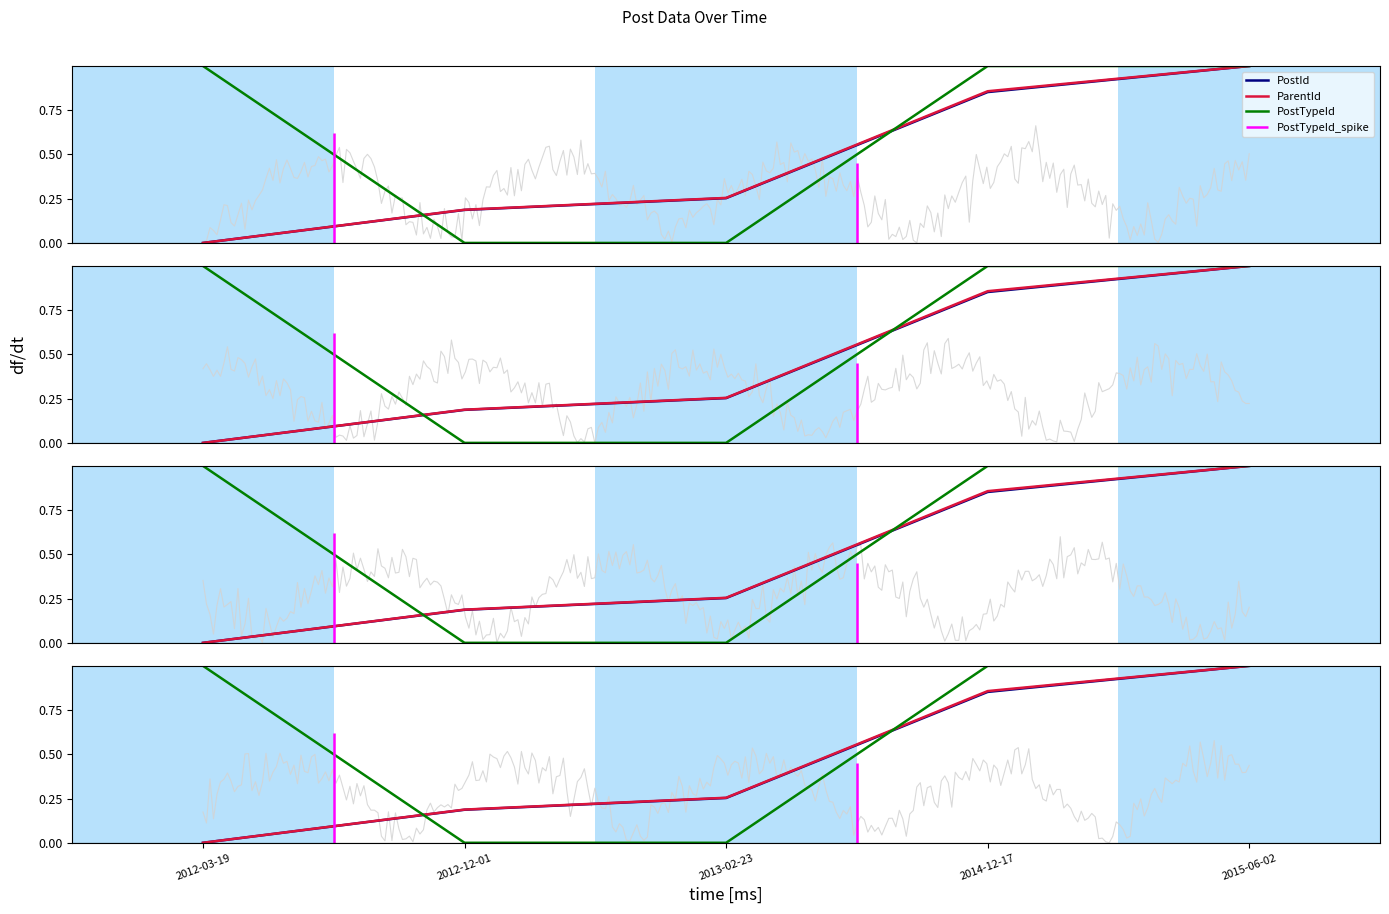

Reading left to right, list all the values displayed in this chart.

PostId: 2012-03-19=0.0	2012-12-01=0.2	2013-02-23=0.3	2014-12-17=0.9	2015-06-02=1.0
ParentId: 2012-03-19=0.0	2012-12-01=0.2	2013-02-23=0.3	2014-12-17=0.9	2015-06-02=1.0
PostTypeId: 2012-03-19=1.0	2012-12-01=0.0	2013-02-23=0.0	2014-12-17=1.0	2015-06-02=1.0